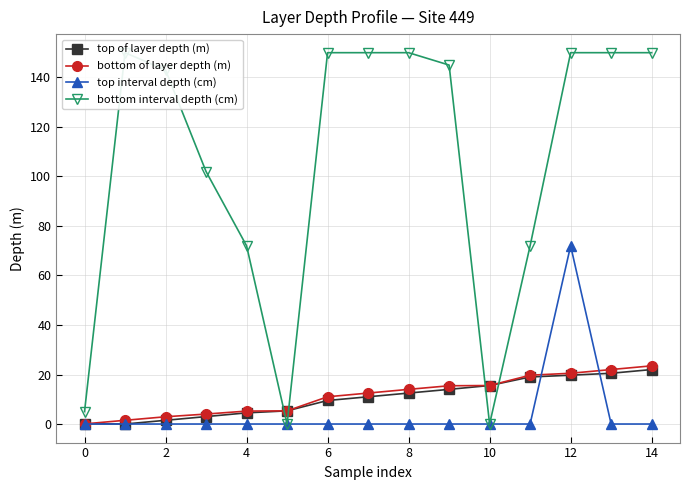

How many data points in bottom of layer depth (m) are above 12?

8